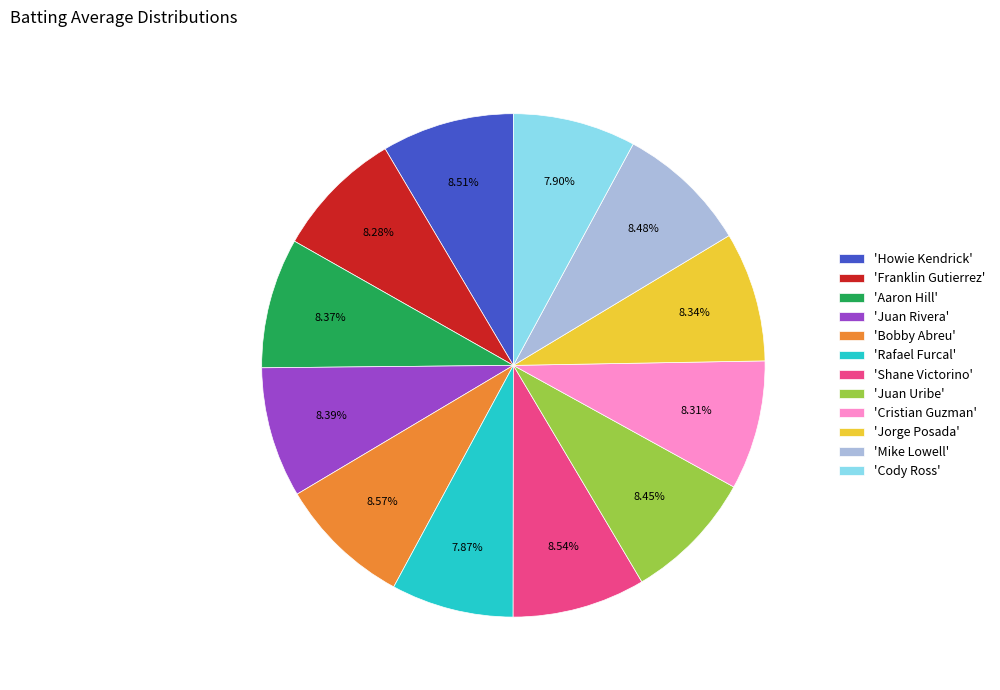

Do 'Mike Lowell' and 'Cristian Guzman' together represent more than half of the pie?

No